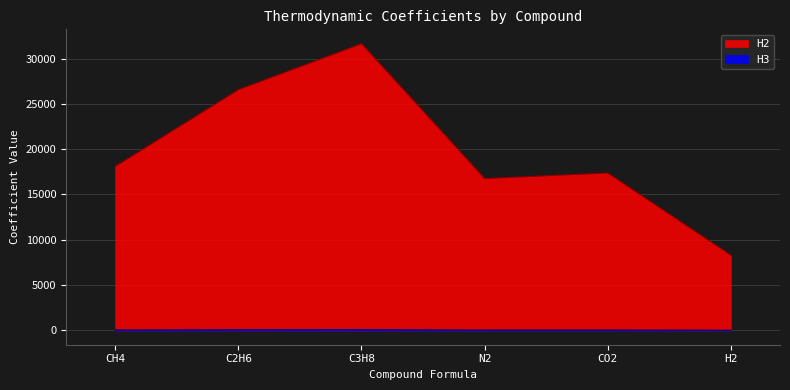

True or false: H3 has a value of 20.9 at H2.

True